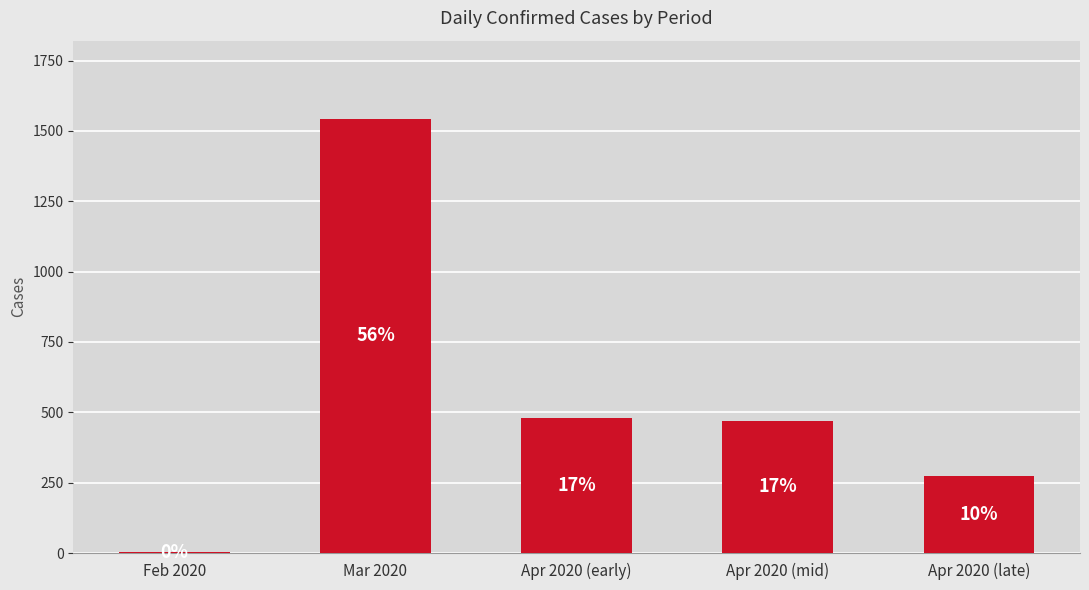

Reading left to right, list all the values displayed in this chart.

Feb 2020=2	Mar 2020=1543	Apr 2020 (early)=480	Apr 2020 (mid)=470	Apr 2020 (late)=273